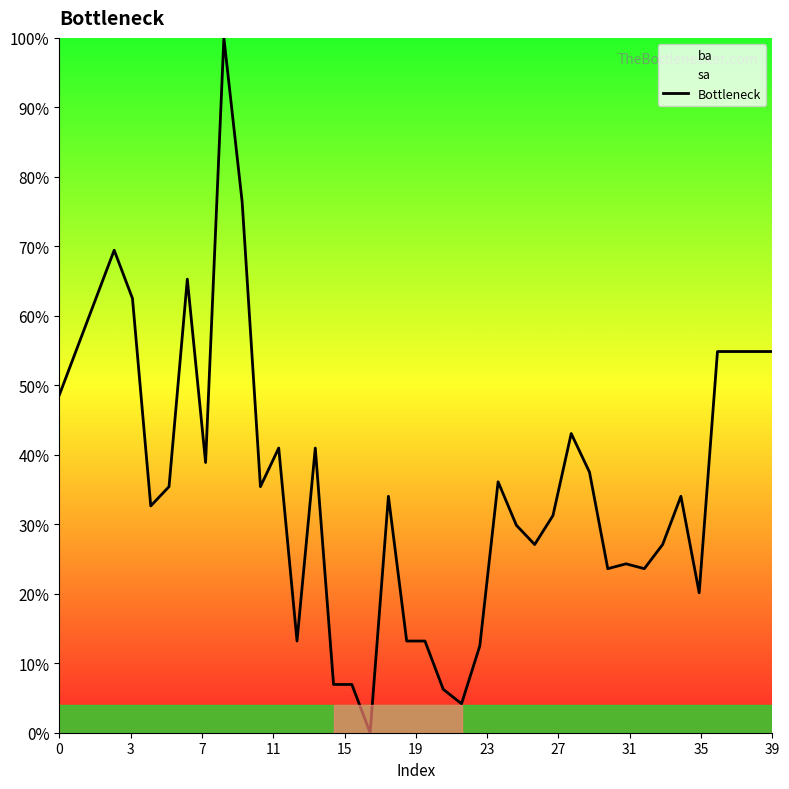

What is the maximum value for Bottleneck?

100.0